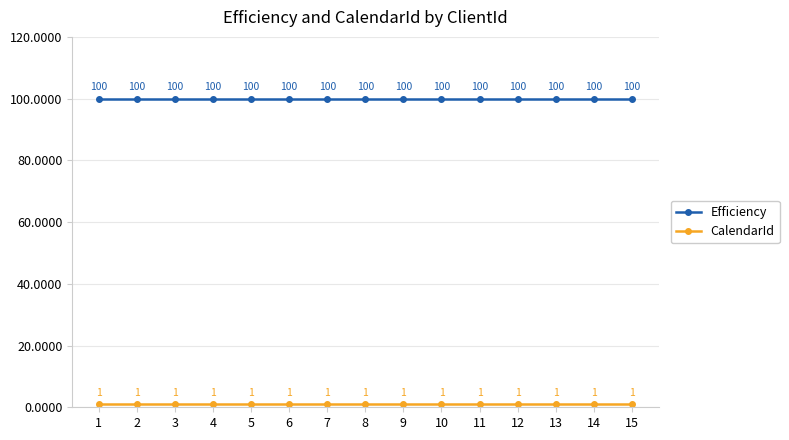

What is the maximum value shown in the chart?

100